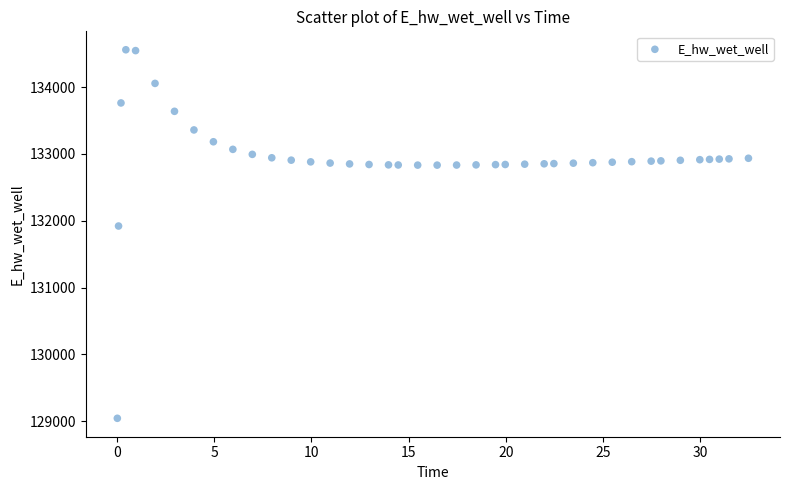

What Y value in the scatter plot is closest to 131801?

131920.8